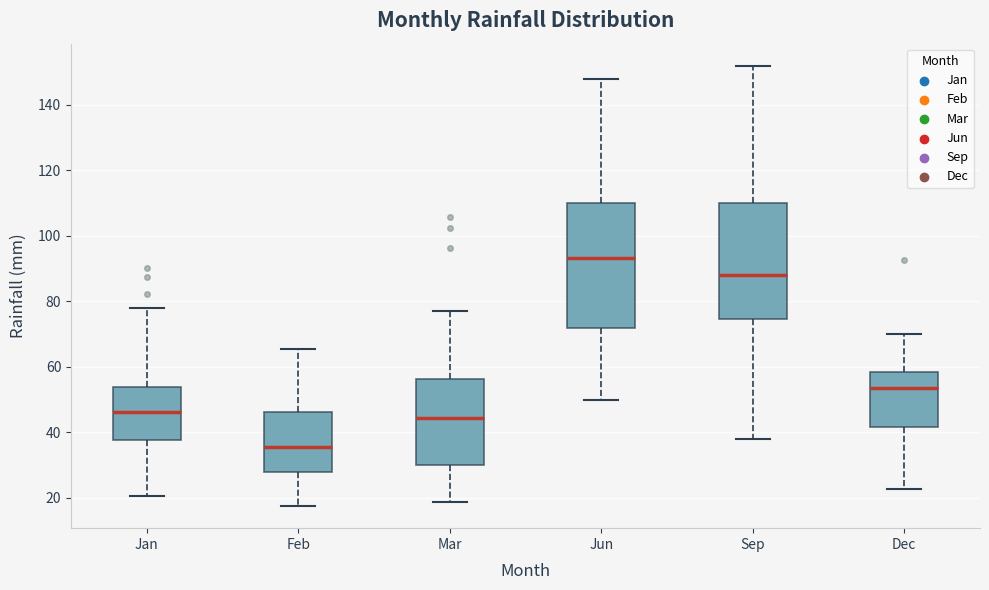

Reading left to right, read every box against the y-axis: the position of its median line, the range the box covers, and the ends of its whiskers. The values are not printed on the chart, so give them approximately, as read against the axis.

Jan: median 46, box 38 to 54, whiskers 20 to 78
Feb: median 36, box 28 to 46, whiskers 18 to 66
Mar: median 44, box 30 to 56, whiskers 18 to 76
Jun: median 94, box 72 to 110, whiskers 50 to 148
Sep: median 88, box 74 to 110, whiskers 38 to 152
Dec: median 54, box 42 to 58, whiskers 22 to 70